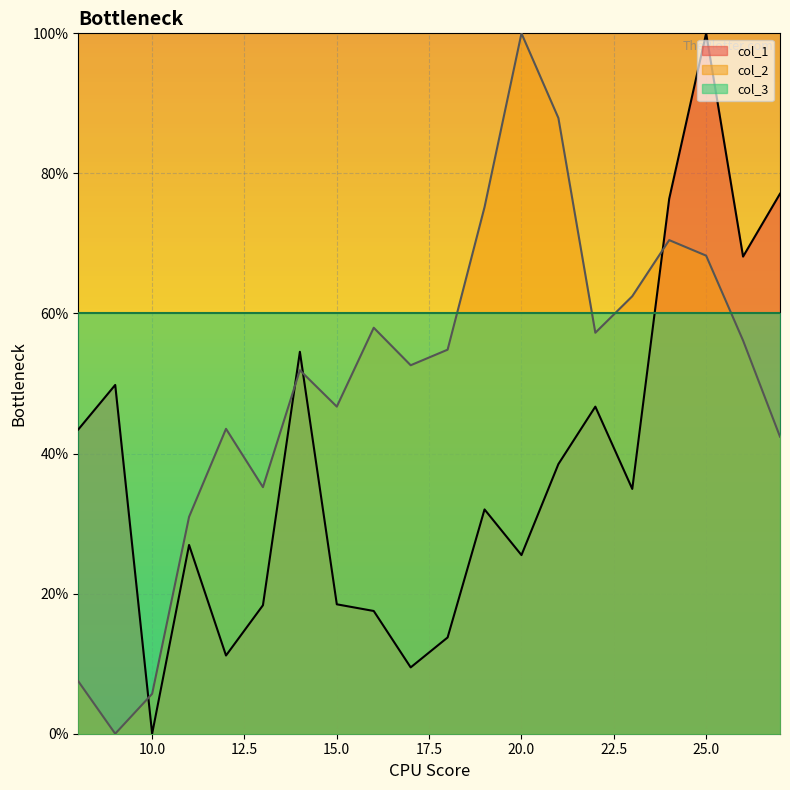

Rank the series by their average value, from highest to lowest.

col_3, col_2, col_1